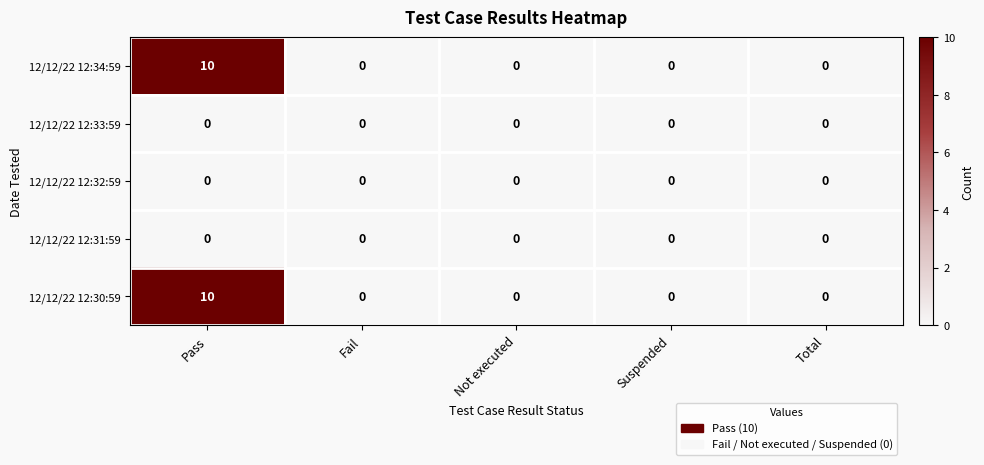

True or false: 12/12/22 12:33:59 has a value of 0 at Fail.

True